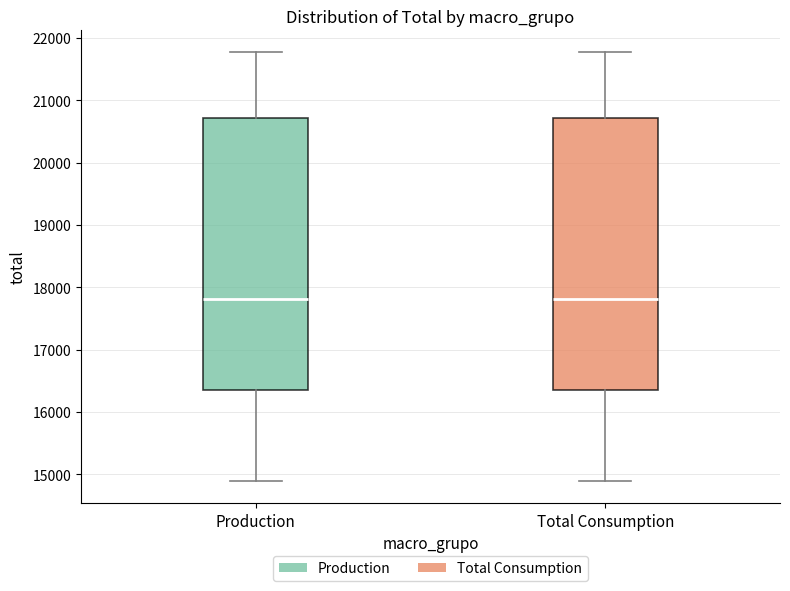

Reading left to right, read every box against the y-axis: the position of its median line, the range the box covers, and the ends of its whiskers. The values are not printed on the chart, so give them approximately, as read against the axis.

Production: median 17800, box 16400 to 20700, whiskers 14900 to 21800
Total Consumption: median 17800, box 16400 to 20700, whiskers 14900 to 21800